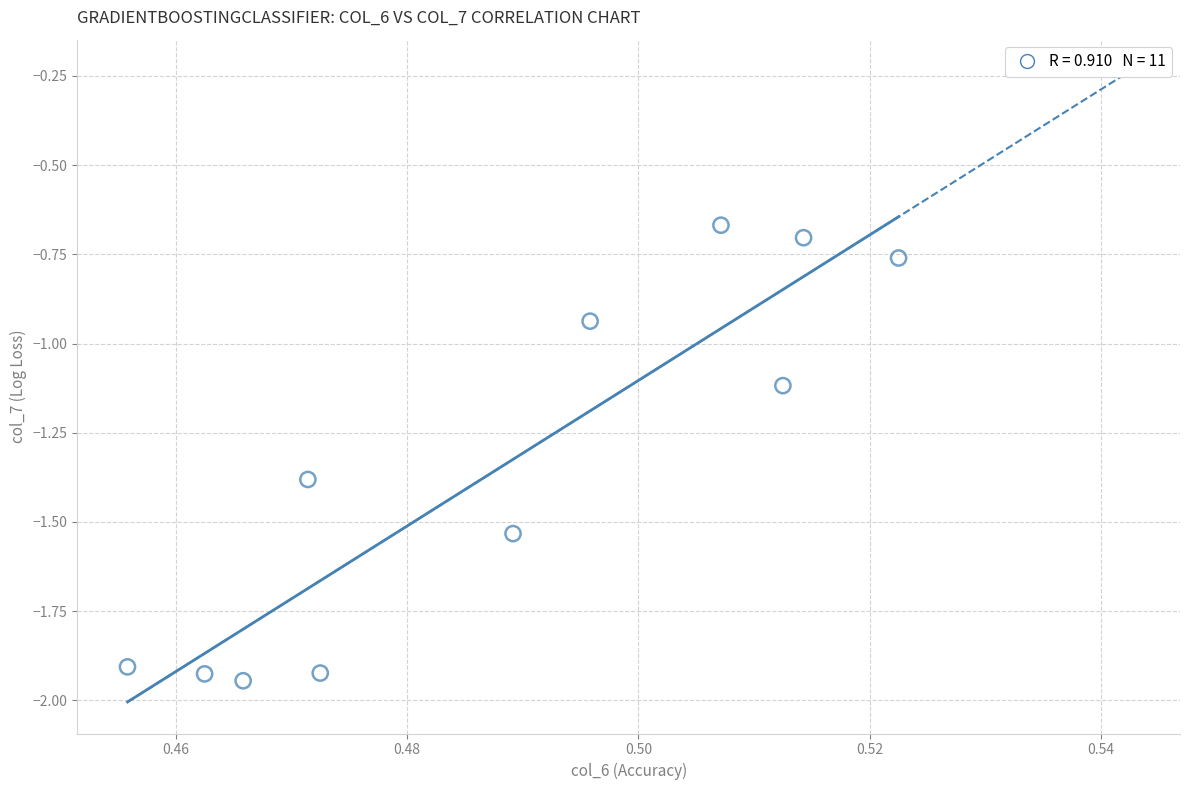

What is the average X value?

0.5